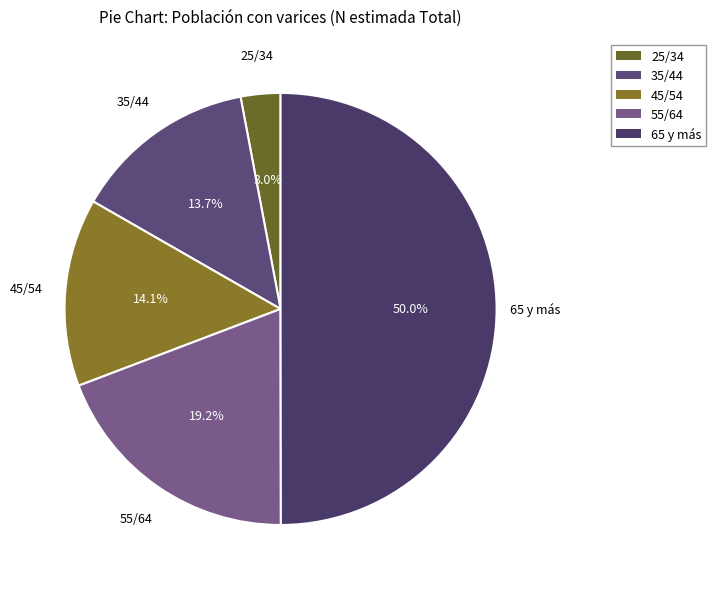

Count the number of slices in the pie.

5